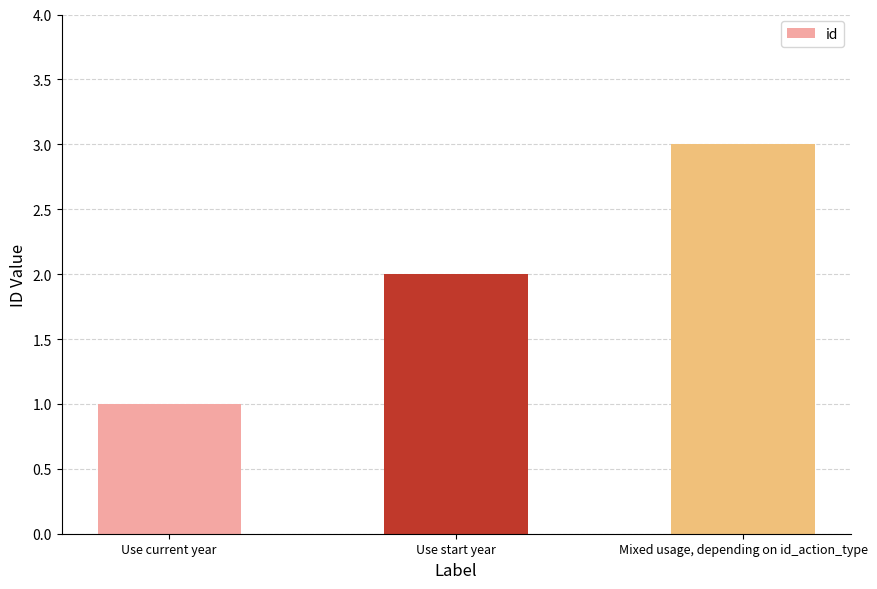

Which category has the lowest value across all series?

Use current year